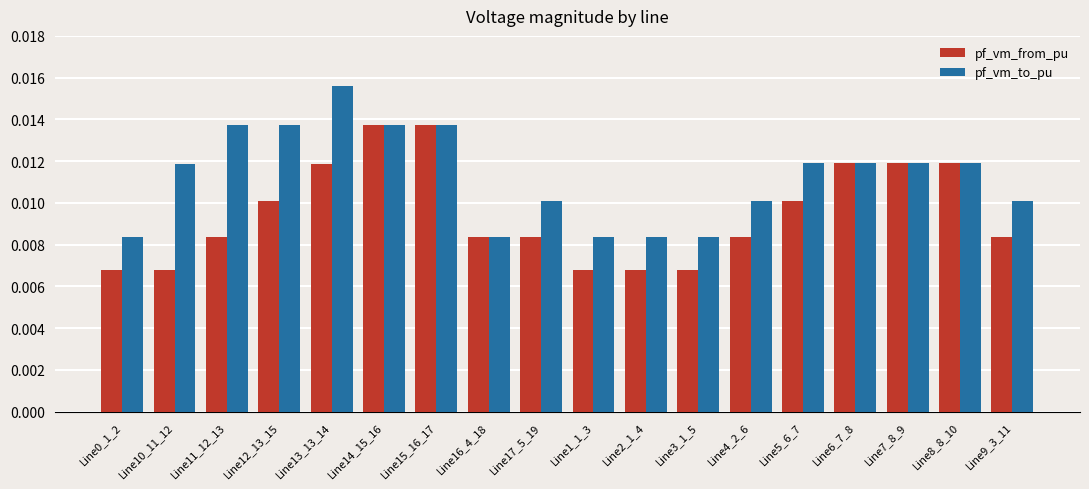

What are all the series names shown in the legend?

pf_vm_from_pu, pf_vm_to_pu